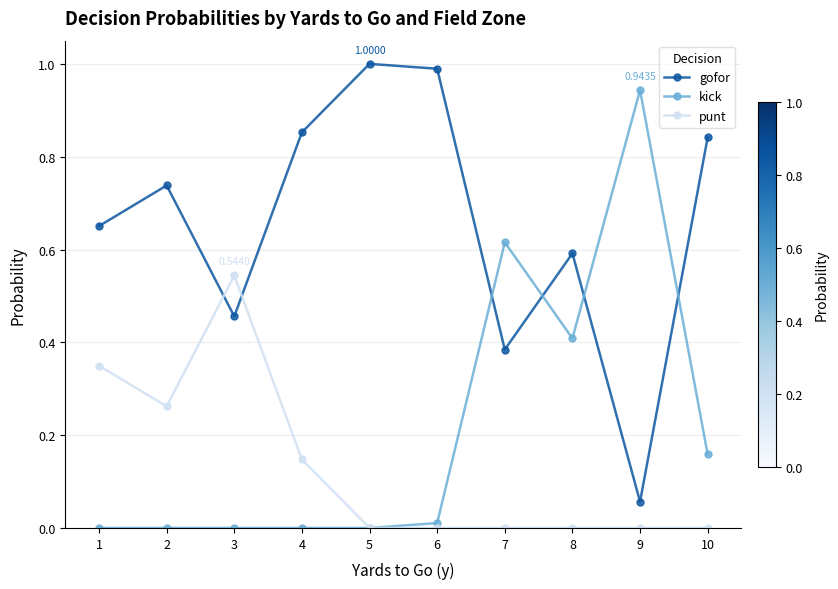

What is the total value across all series at 3?

1.0